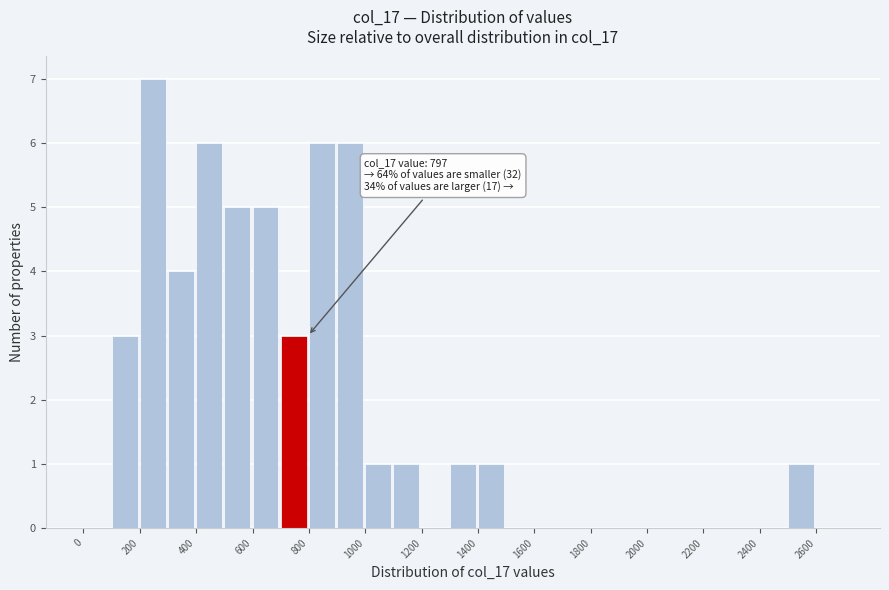

Which range on the x-axis has the tallest bar?

200 to 300